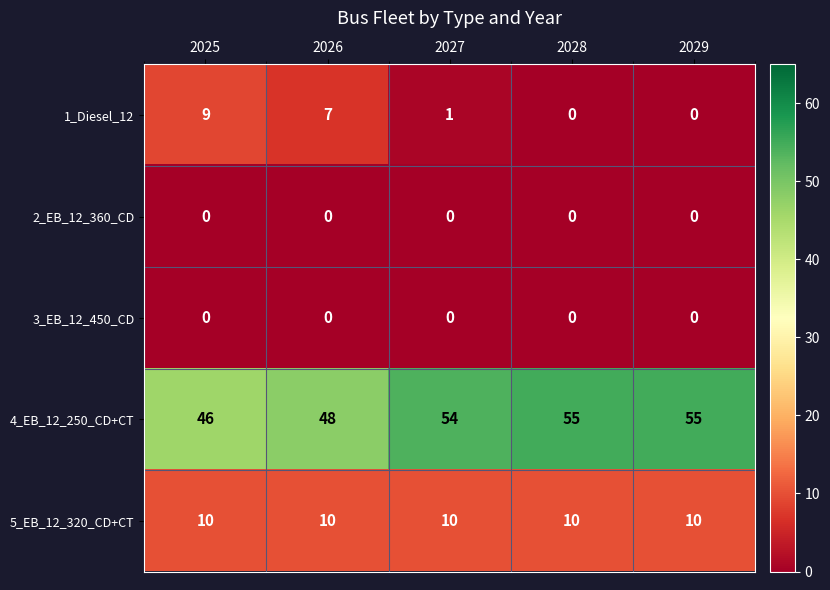

What is the total value across all series at 2027?

65